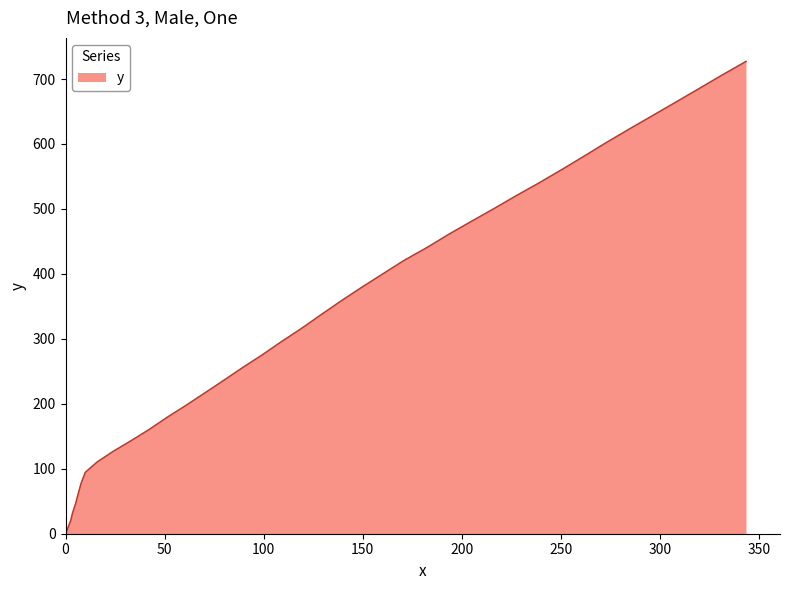

Does the chart display data point markers on the line(s)?

No